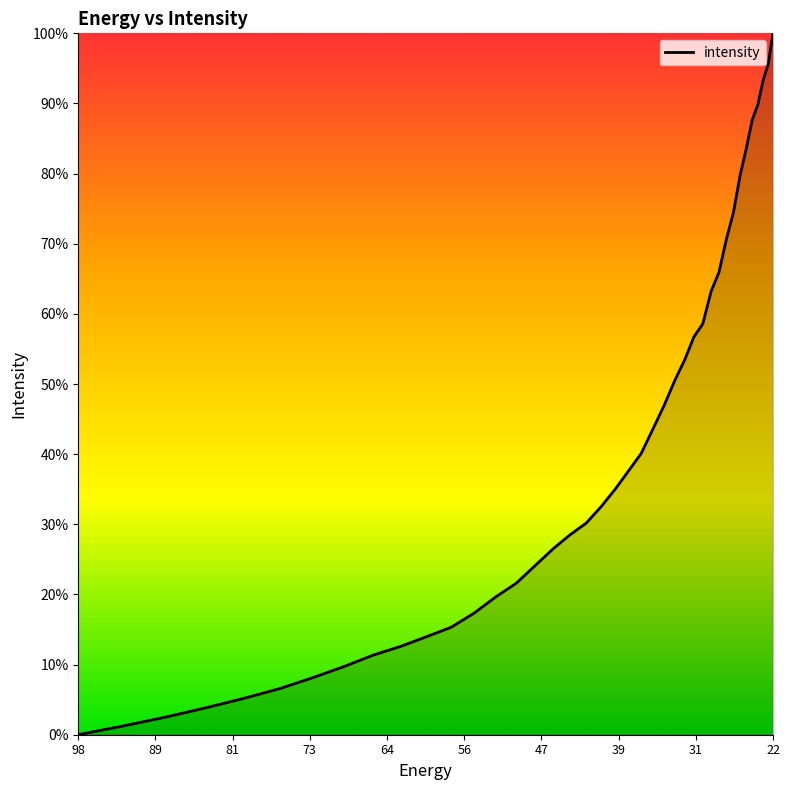

Does the chart have visible grid lines?

No